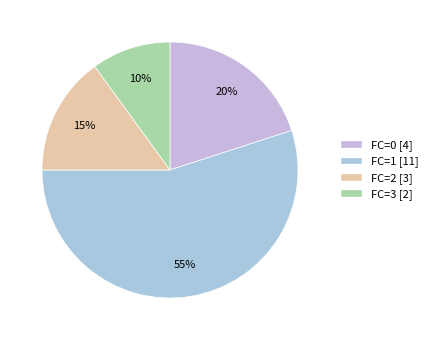

Does any single category account for the majority?

Yes